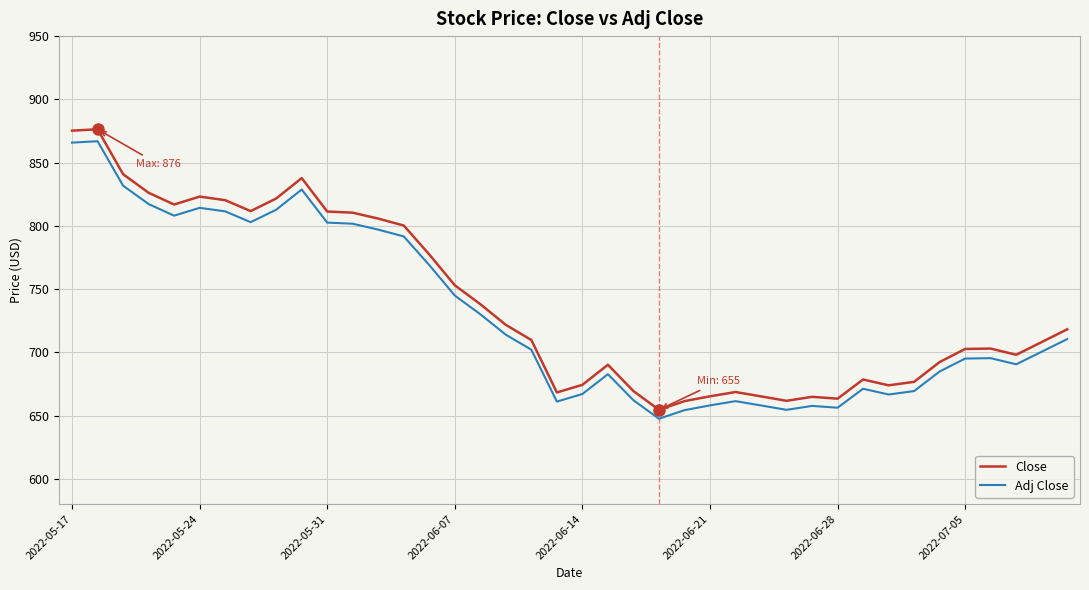

Which series has the widest spread of values?

Close